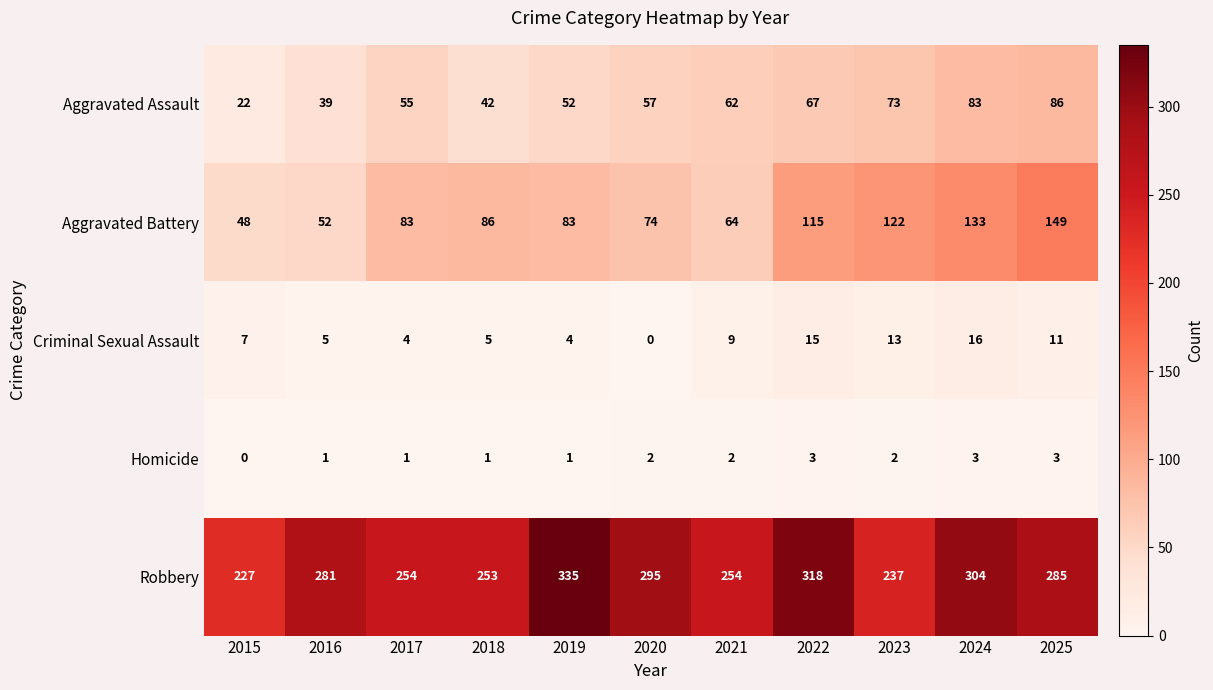

The Robbery series shows 237 at 2023. True or false?

True